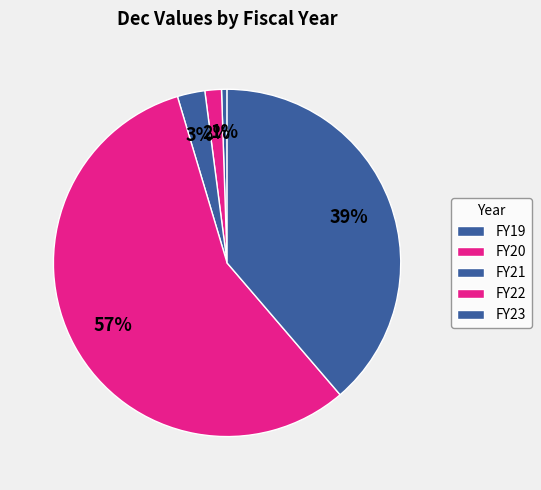

Which category has the biggest portion of the pie?

FY22